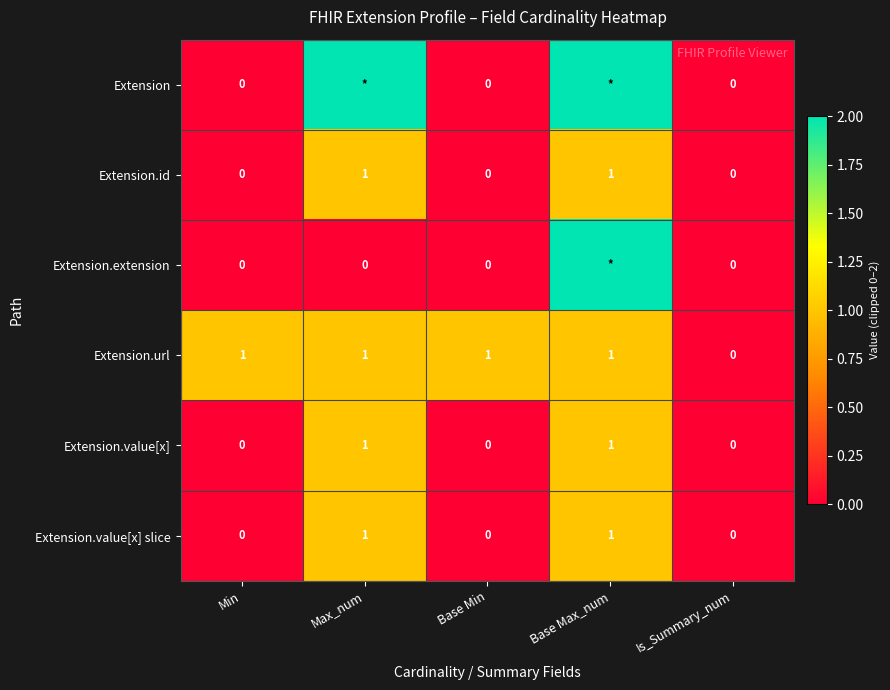

The value of Extension.id at Base Min is 1. True or false?

False